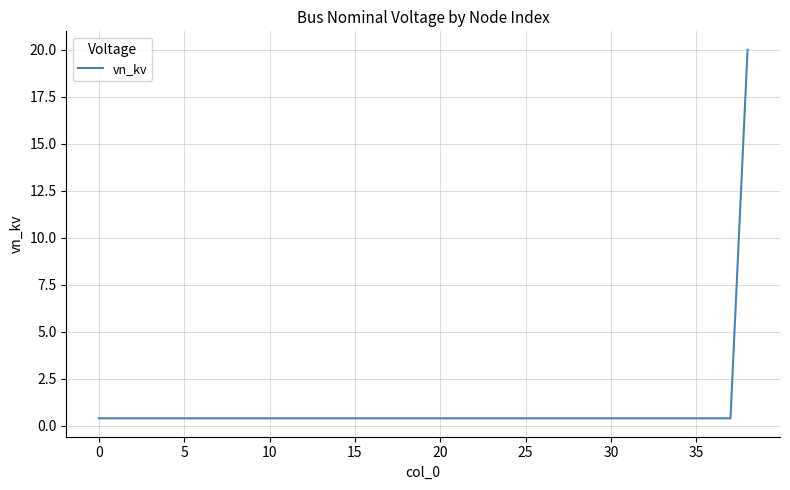

Count the number of data series in this chart.

1